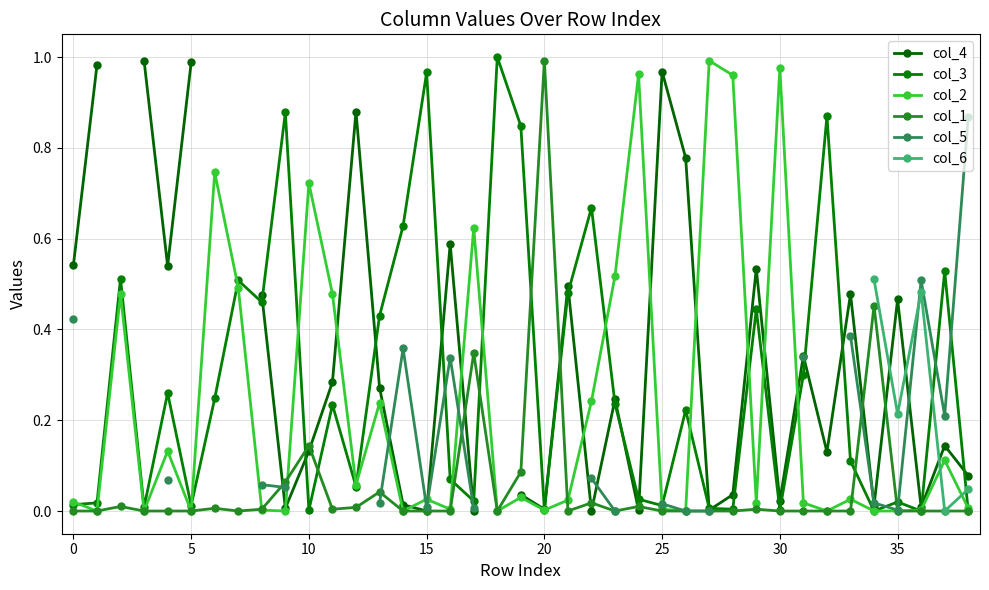

Rank the series by their average value, from lowest to highest.

col_1, col_5, col_6, col_2, col_4, col_3